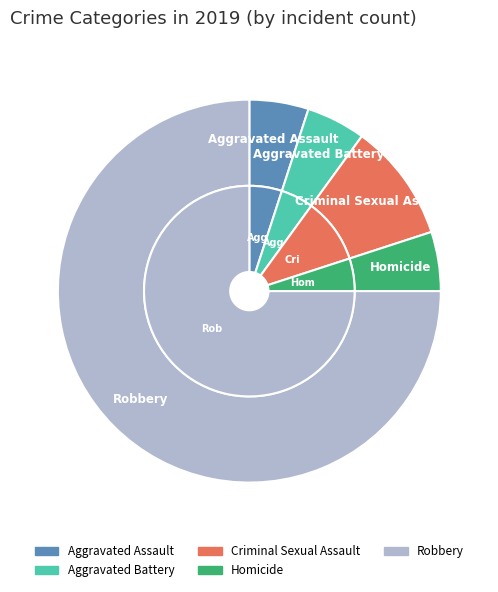

Count the number of slices in the pie.

5